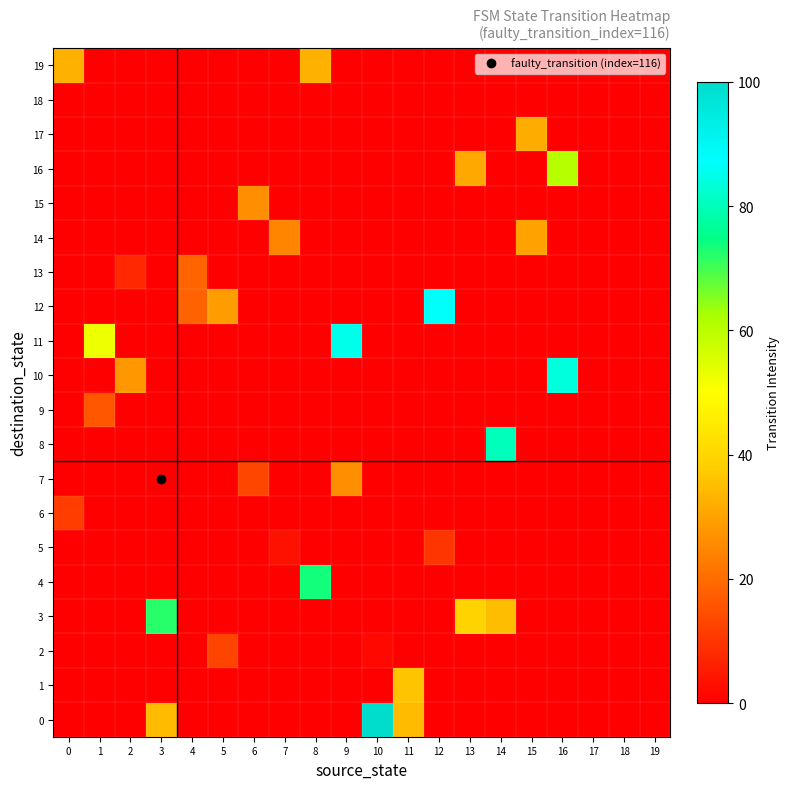

Reading right to left, extract all data points from this chart.

0: 19=0.0	18=0.0	17=0.0	16=0.0	15=0.0	14=0.0	13=0.0	12=0.0	11=34.4	10=100.0	9=0.0	8=0.0	7=0.0	6=0.0	5=0.0	4=0.0	3=34.4	2=0.0	1=0.0	0=0.0
1: 19=0.0	18=0.0	17=0.0	16=0.0	15=0.0	14=0.0	13=0.0	12=0.0	11=36.1	10=0.0	9=0.0	8=0.0	7=0.0	6=0.0	5=0.0	4=0.0	3=0.0	2=0.0	1=0.0	0=0.0
2: 19=0.0	18=0.0	17=0.0	16=0.0	15=0.0	14=0.0	13=0.0	12=0.0	11=0.0	10=1.6	9=0.0	8=0.0	7=0.0	6=0.0	5=12.6	4=0.0	3=0.0	2=0.0	1=0.0	0=0.0
3: 19=0.0	18=0.0	17=0.0	16=0.0	15=0.0	14=35.0	13=39.3	12=0.0	11=0.0	10=0.0	9=0.0	8=0.0	7=0.0	6=0.0	5=0.0	4=0.0	3=72.1	2=0.0	1=0.0	0=0.0
4: 19=0.0	18=0.0	17=0.0	16=0.0	15=0.0	14=0.0	13=0.0	12=0.0	11=0.0	10=0.0	9=0.0	8=73.8	7=0.0	6=0.0	5=0.0	4=0.0	3=0.0	2=0.0	1=0.0	0=0.0
5: 19=0.0	18=0.0	17=0.0	16=0.0	15=0.0	14=0.0	13=0.0	12=9.8	11=0.0	10=0.0	9=0.0	8=0.0	7=3.3	6=0.0	5=0.0	4=0.0	3=0.0	2=0.0	1=0.0	0=0.0
6: 19=0.0	18=0.0	17=0.0	16=0.0	15=0.0	14=0.0	13=0.0	12=0.0	11=0.0	10=0.0	9=0.0	8=0.0	7=0.0	6=0.0	5=0.0	4=0.0	3=0.0	2=0.0	1=0.0	0=11.5
7: 19=0.0	18=0.0	17=0.0	16=0.0	15=0.0	14=0.0	13=0.0	12=0.0	11=0.0	10=0.0	9=26.2	8=0.0	7=0.0	6=13.1	5=0.0	4=0.0	3=0.0	2=0.0	1=0.0	0=0.0
8: 19=0.0	18=0.0	17=0.0	16=0.0	15=0.0	14=80.3	13=0.0	12=0.0	11=0.0	10=0.0	9=0.0	8=0.0	7=0.0	6=0.0	5=0.0	4=0.0	3=0.0	2=0.0	1=0.0	0=0.0
9: 19=0.0	18=0.0	17=0.0	16=0.0	15=0.0	14=0.0	13=0.0	12=0.0	11=0.0	10=0.0	9=0.0	8=0.0	7=0.0	6=0.0	5=0.0	4=0.0	3=0.0	2=0.0	1=16.4	0=0.0
10: 19=0.0	18=0.0	17=0.0	16=83.6	15=0.0	14=0.0	13=0.0	12=0.0	11=0.0	10=0.0	9=0.0	8=0.0	7=0.0	6=0.0	5=0.0	4=0.0	3=0.0	2=27.9	1=0.0	0=0.0
11: 19=0.0	18=0.0	17=0.0	16=0.0	15=0.0	14=0.0	13=0.0	12=0.0	11=0.0	10=0.0	9=85.2	8=0.0	7=0.0	6=0.0	5=0.0	4=0.0	3=0.0	2=0.0	1=52.5	0=0.0
12: 19=0.0	18=0.0	17=0.0	16=0.0	15=0.0	14=0.0	13=0.0	12=86.9	11=0.0	10=0.0	9=0.0	8=0.0	7=0.0	6=0.0	5=29.0	4=18.0	3=0.0	2=0.0	1=0.0	0=0.0
13: 19=0.0	18=0.0	17=0.0	16=0.0	15=0.0	14=0.0	13=0.0	12=0.0	11=0.0	10=0.0	9=0.0	8=0.0	7=0.0	6=0.0	5=0.0	4=18.6	3=0.0	2=7.7	1=0.0	0=0.0
14: 19=0.0	18=0.0	17=0.0	16=0.0	15=30.1	14=0.0	13=0.0	12=0.0	11=0.0	10=0.0	9=0.0	8=0.0	7=24.6	6=0.0	5=0.0	4=0.0	3=0.0	2=0.0	1=0.0	0=0.0
15: 19=0.0	18=0.0	17=0.0	16=0.0	15=0.0	14=0.0	13=0.0	12=0.0	11=0.0	10=0.0	9=0.0	8=0.0	7=0.0	6=26.2	5=0.0	4=0.0	3=0.0	2=0.0	1=0.0	0=0.0
16: 19=0.0	18=0.0	17=0.0	16=60.7	15=0.0	14=0.0	13=31.1	12=0.0	11=0.0	10=0.0	9=0.0	8=0.0	7=0.0	6=0.0	5=0.0	4=0.0	3=0.0	2=0.0	1=0.0	0=0.0
17: 19=0.0	18=0.0	17=0.0	16=0.0	15=31.7	14=0.0	13=0.0	12=0.0	11=0.0	10=0.0	9=0.0	8=0.0	7=0.0	6=0.0	5=0.0	4=0.0	3=0.0	2=0.0	1=0.0	0=0.0
18: 19=0.0	18=0.0	17=0.0	16=0.0	15=0.0	14=0.0	13=0.0	12=0.0	11=0.0	10=0.0	9=0.0	8=0.0	7=0.0	6=0.0	5=0.0	4=0.0	3=0.0	2=0.0	1=0.0	0=0.0
19: 19=0.0	18=0.0	17=0.0	16=0.0	15=0.0	14=0.0	13=0.0	12=0.0	11=0.0	10=0.0	9=0.0	8=32.8	7=0.0	6=0.0	5=0.0	4=0.0	3=0.0	2=0.0	1=0.0	0=32.8